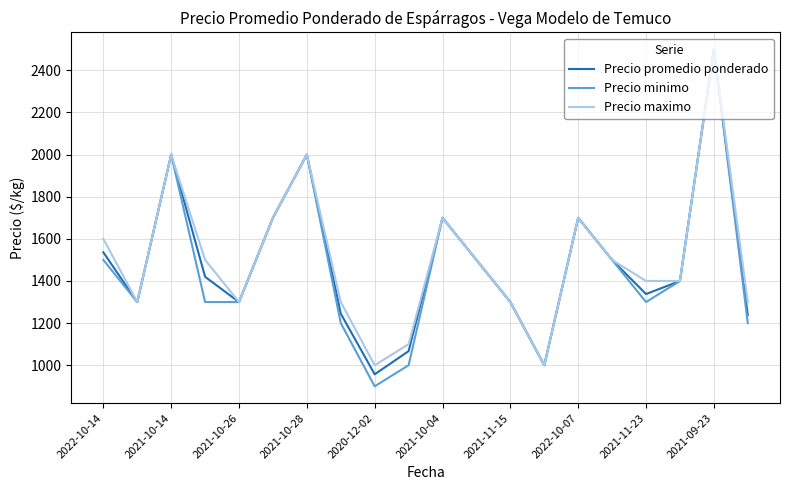

Which series has the widest spread of values?

Precio minimo